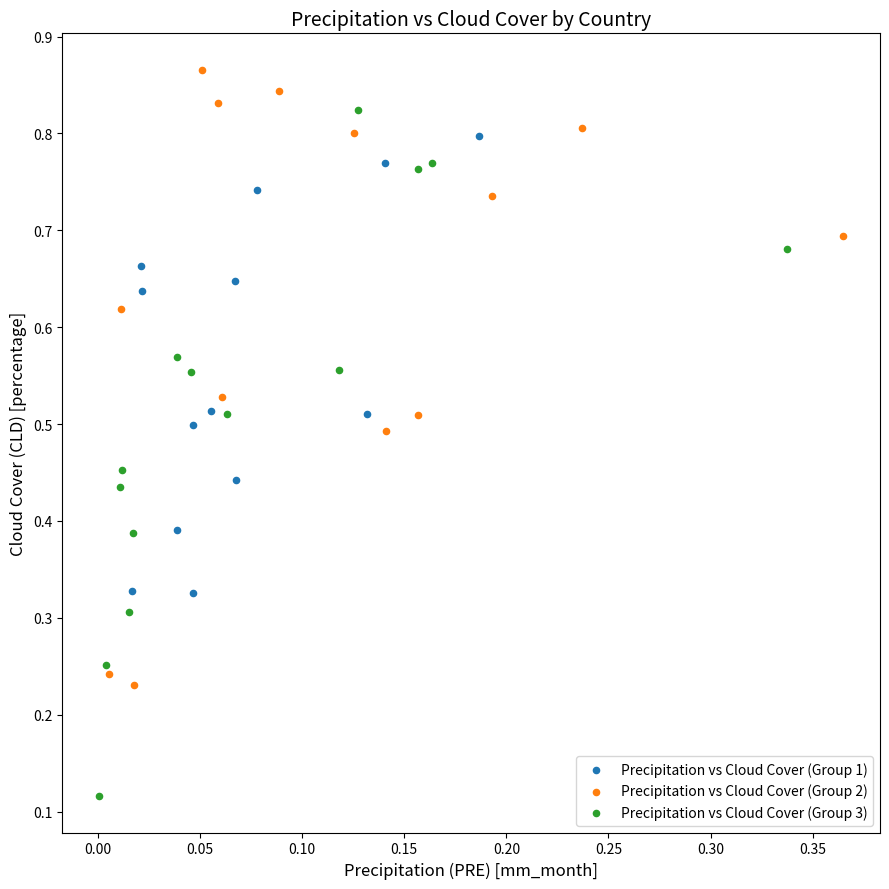

Which series contains the highest Y value?

Precipitation vs Cloud Cover (Group 2)